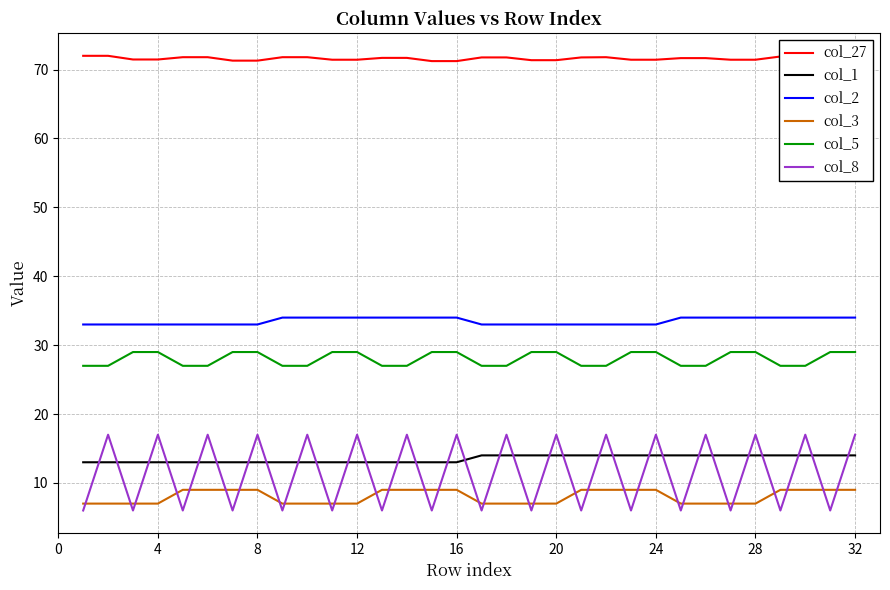

What is the average value of the col_1 series?

14